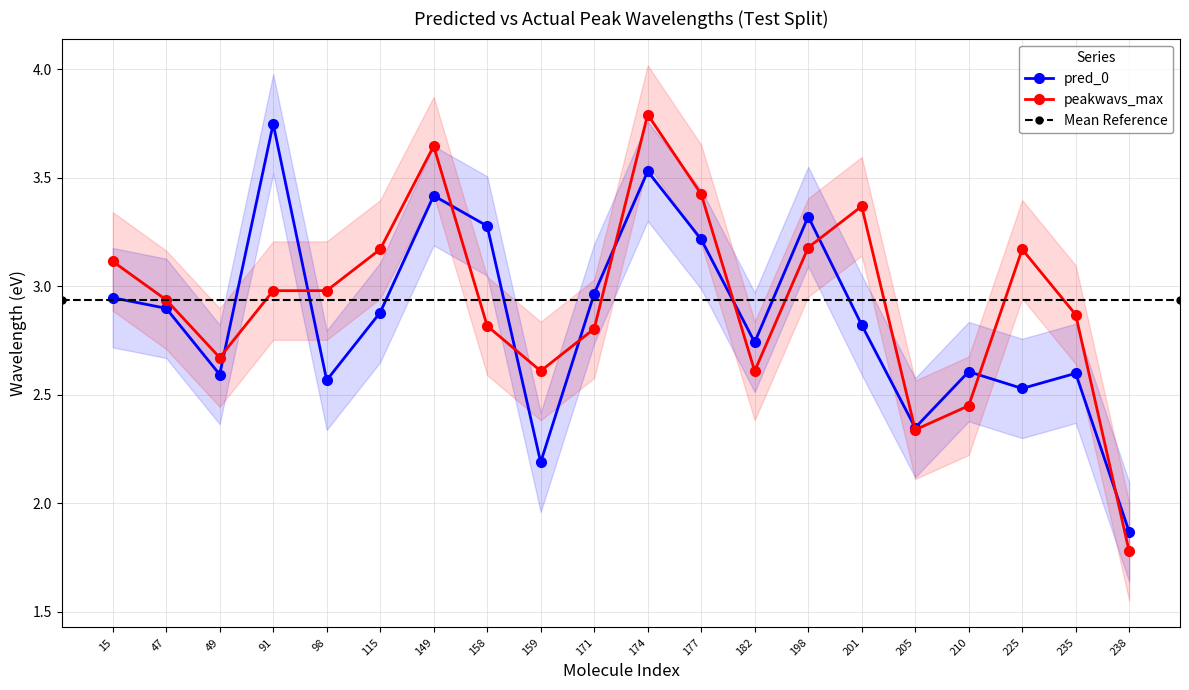

Rank the categories by peakwavs_max value from lowest to highest.

238, 205, 210, 159, 182, 49, 171, 158, 235, 47, 91, 98, 15, 115, 225, 198, 201, 177, 149, 174